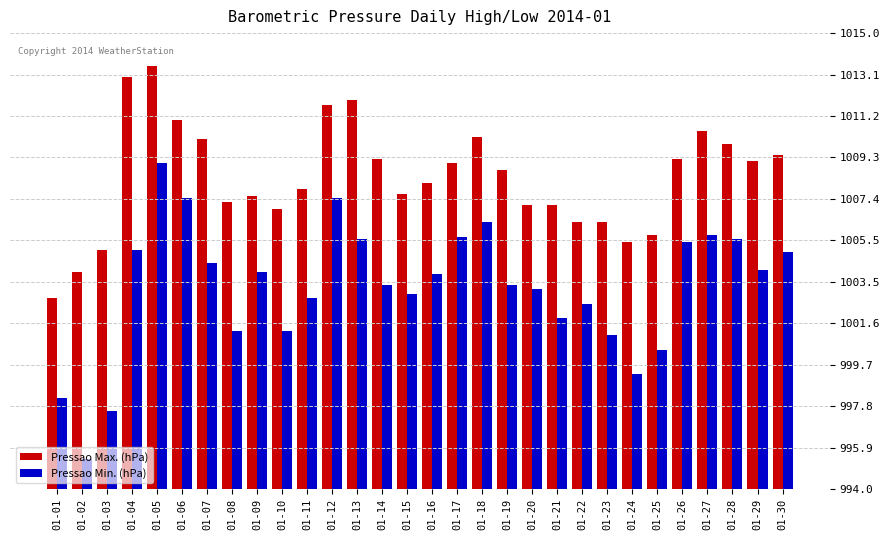

What is the difference between the highest and lowest values at 01-05?

4.5